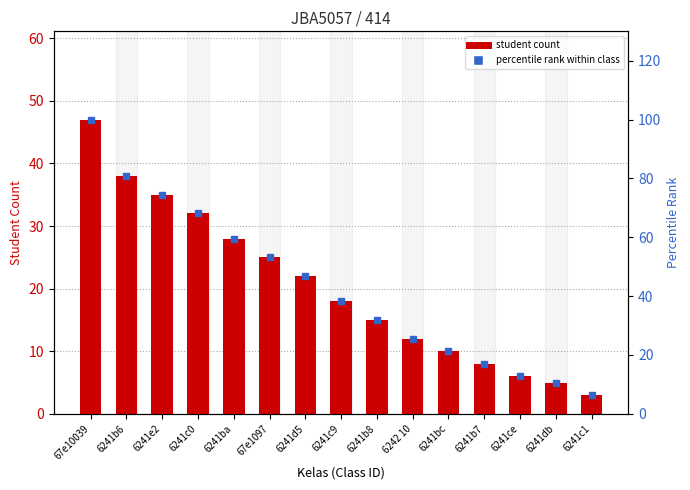

What position from the right is 67e1097?

10